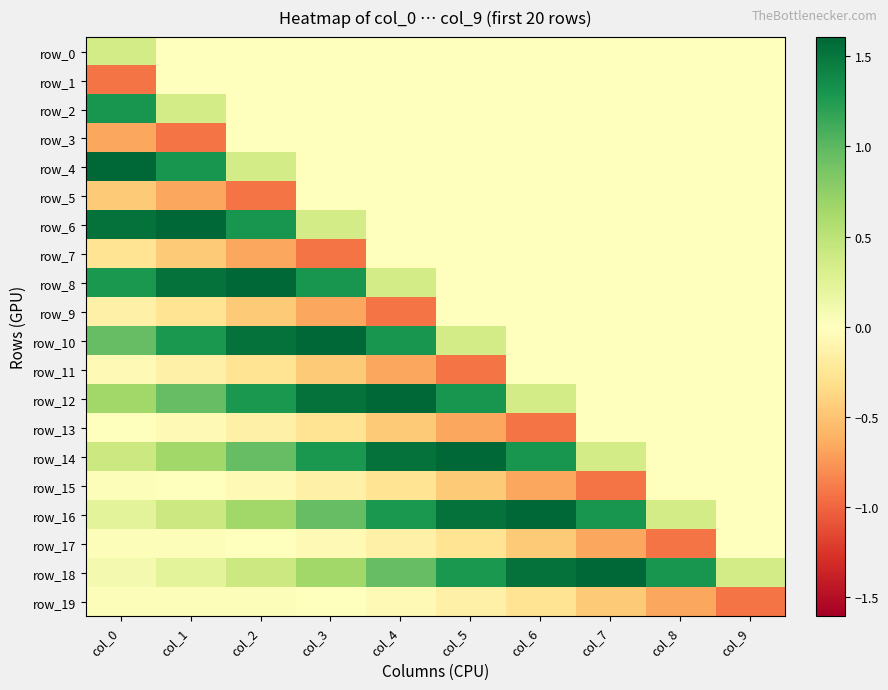

At which category is the sum across all series the highest?

col_0